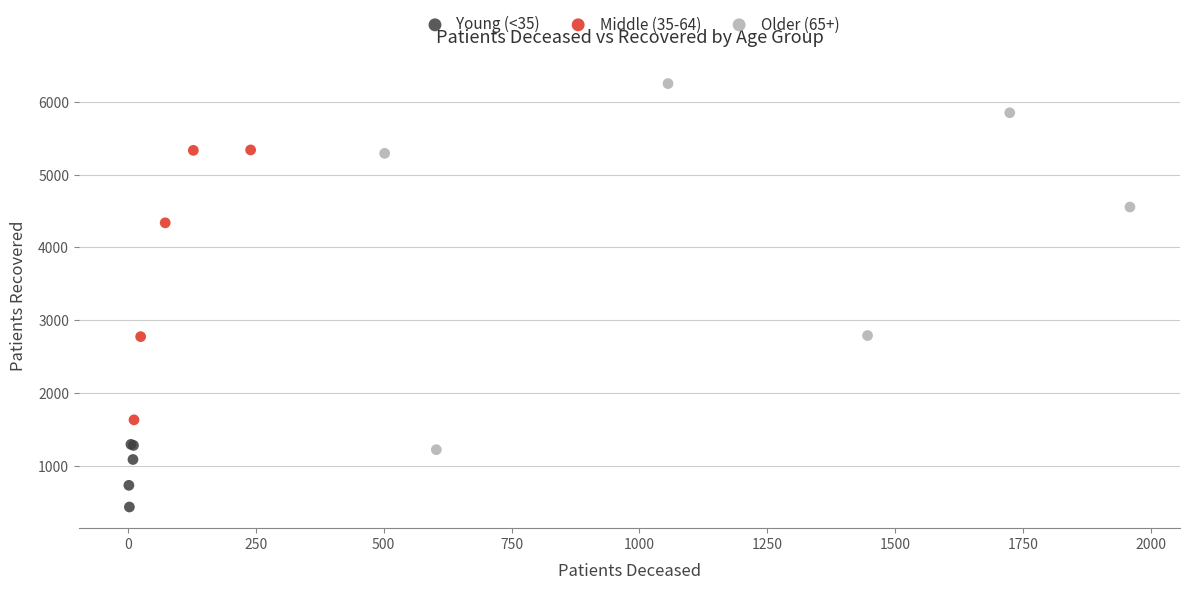

Which series has the widest spread of Y values?

Older (65+)